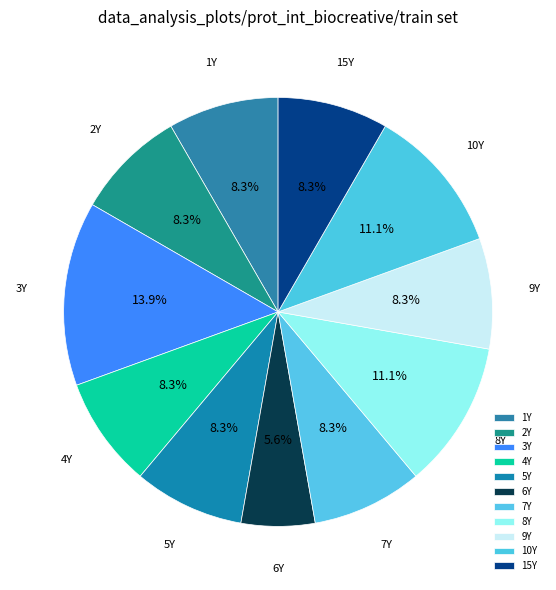

To the nearest percent, what portion does 5Y represent?

8%